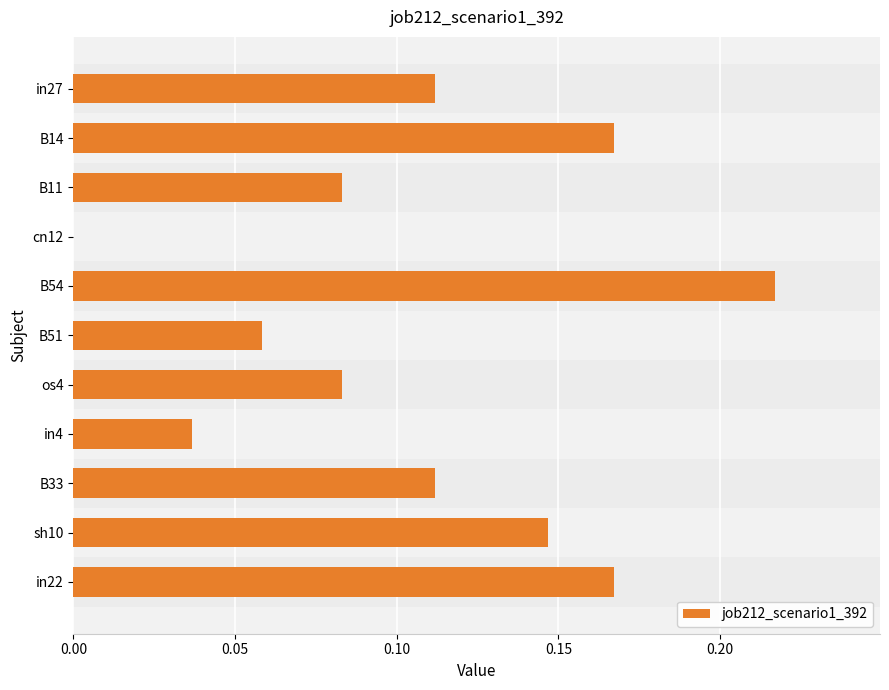

True or false: the data shows 0.0 at in4.

True